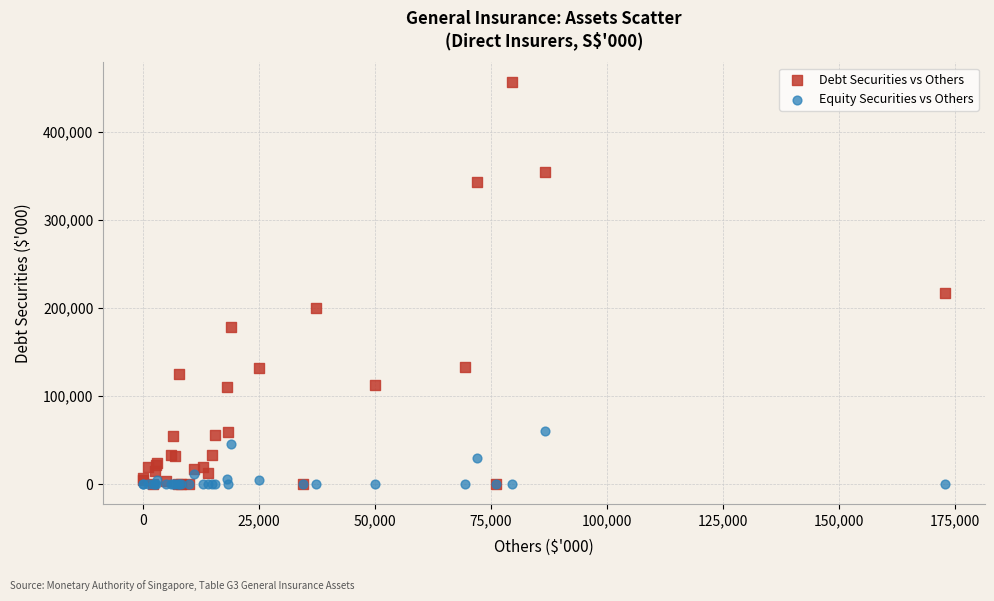

Across all series, what Y value is closest to 228032?

217224.6